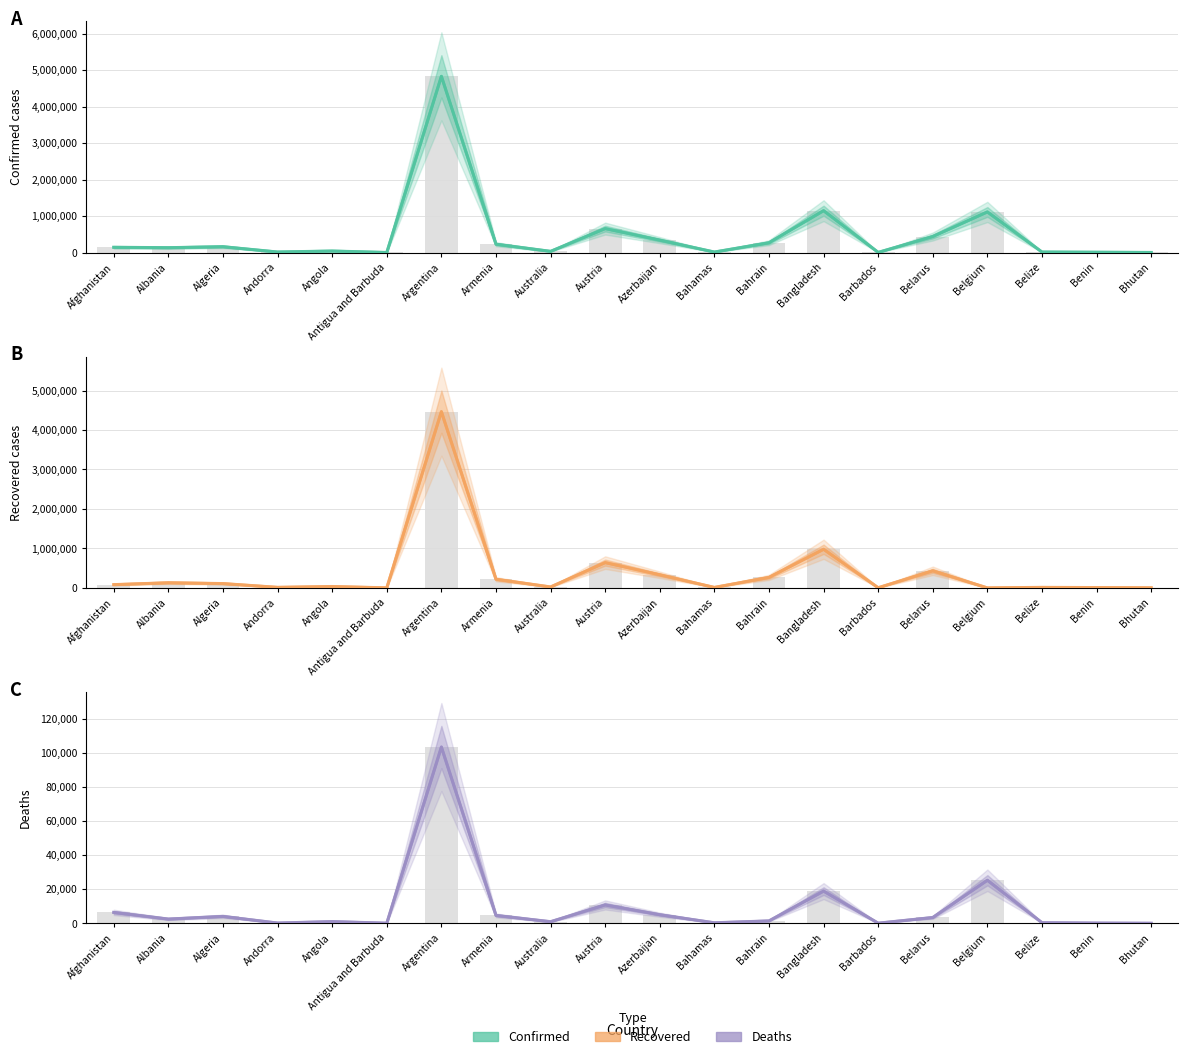

List the series in order of their peak value, highest first.

Confirmed, Recovered, Deaths